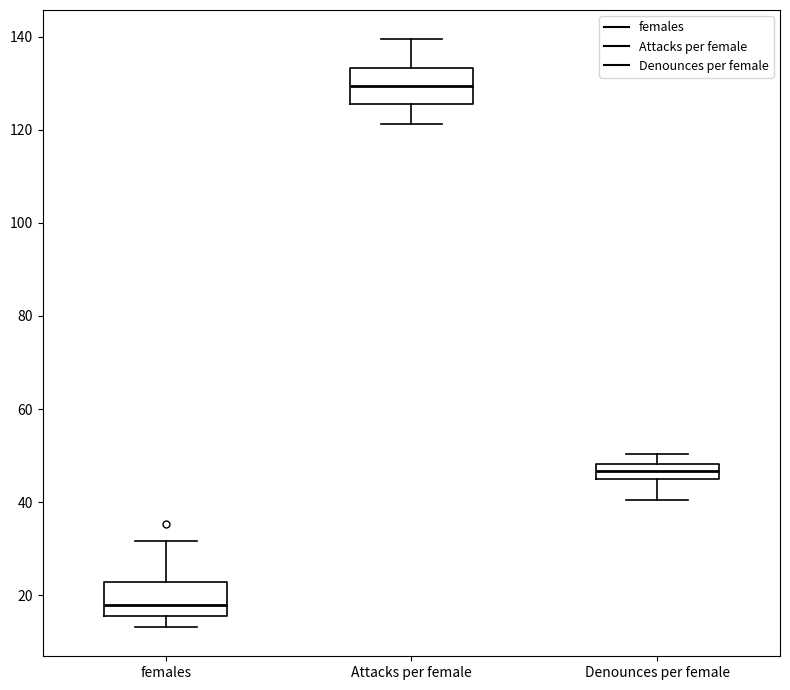

Where is the lower edge of the box for females on the y-axis? The values are not printed on the chart, so give them approximately, as read against the axis.

16